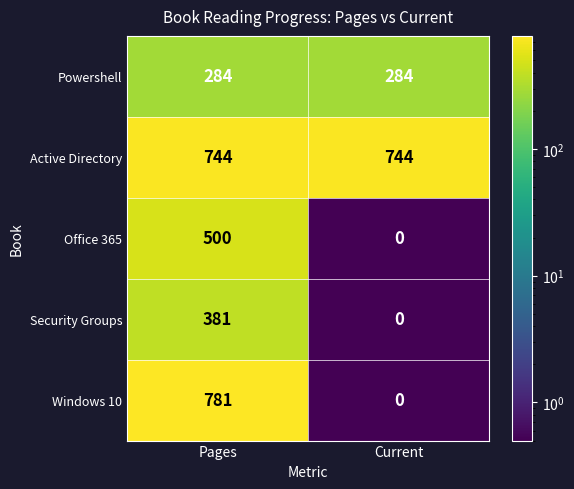

The value of Security Groups at Current is 0. True or false?

True